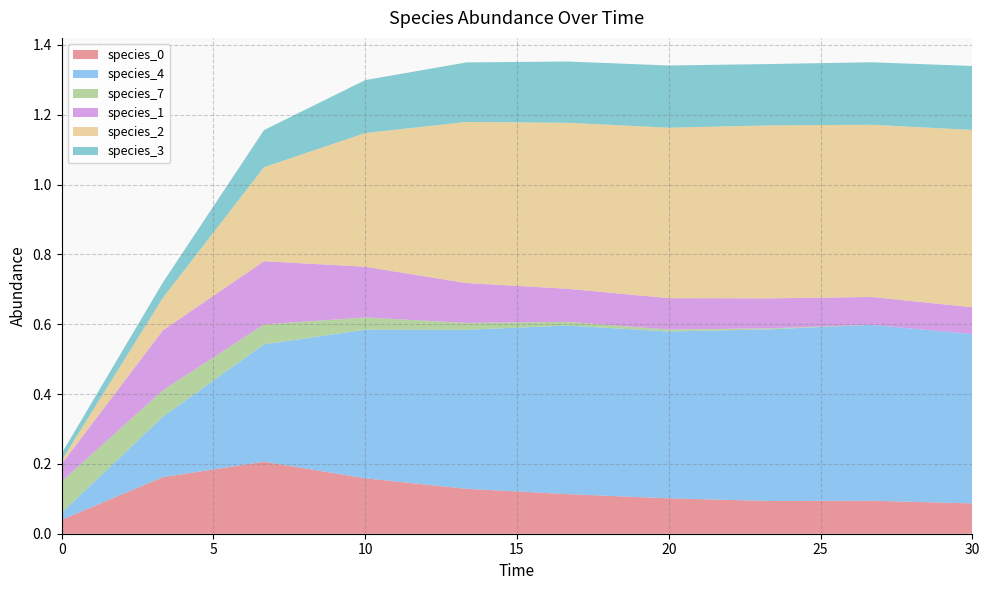

Reading left to right, transcribe all the data shown in this chart.

species_0: 0.0	0.2	0.2	0.2	0.1	0.1	0.1	0.1	0.1	0.1
species_4: 0.0	0.2	0.3	0.4	0.5	0.5	0.5	0.5	0.5	0.5
species_7: 0.1	0.1	0.1	0.0	0.0	0.0	0.0	0.0	0.0	0.0
species_1: 0.1	0.2	0.2	0.1	0.1	0.1	0.1	0.1	0.1	0.1
species_2: 0.0	0.1	0.3	0.4	0.5	0.5	0.5	0.5	0.5	0.5
species_3: 0.0	0.0	0.1	0.2	0.2	0.2	0.2	0.2	0.2	0.2